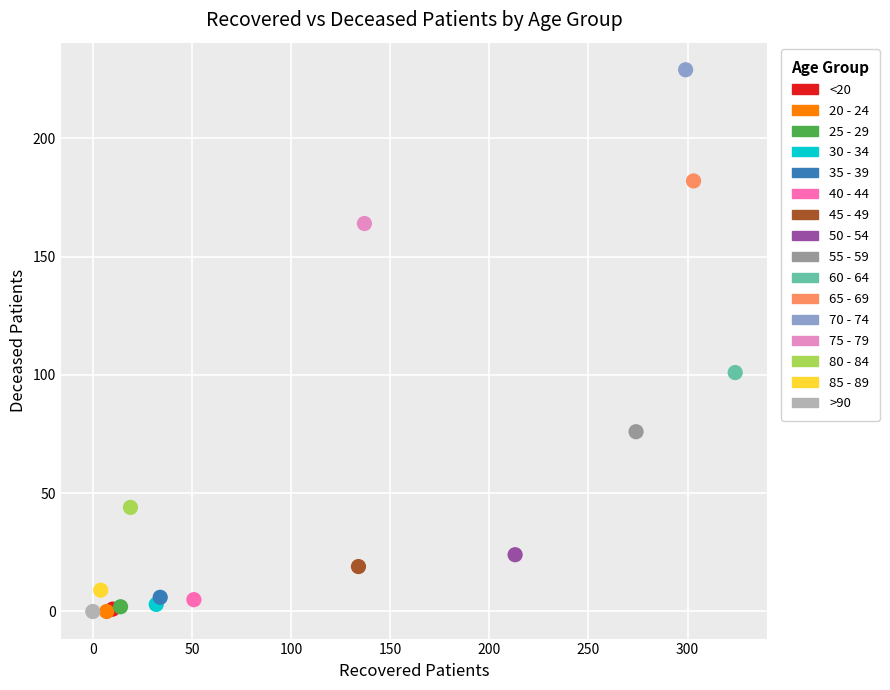

Which series reaches the maximum Y coordinate?

70 - 74